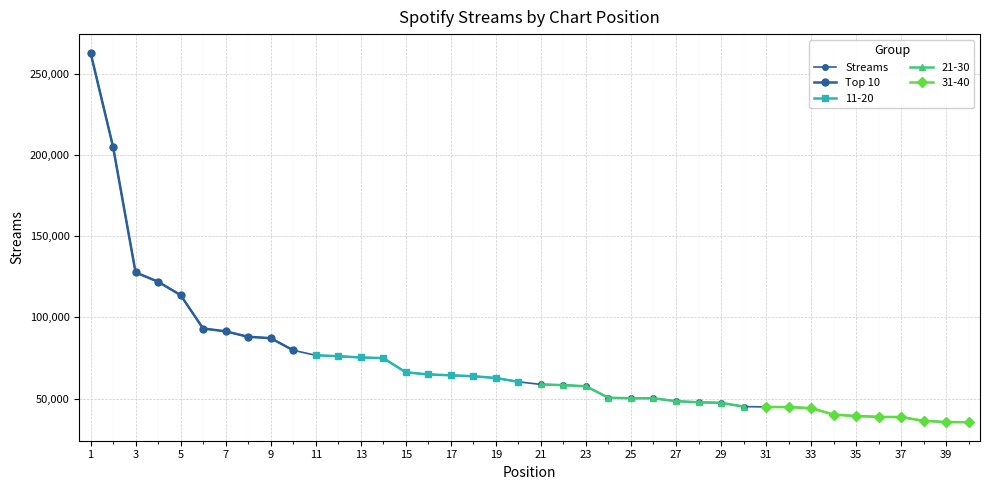

The value of 11-20 at 19 is 62741. True or false?

True